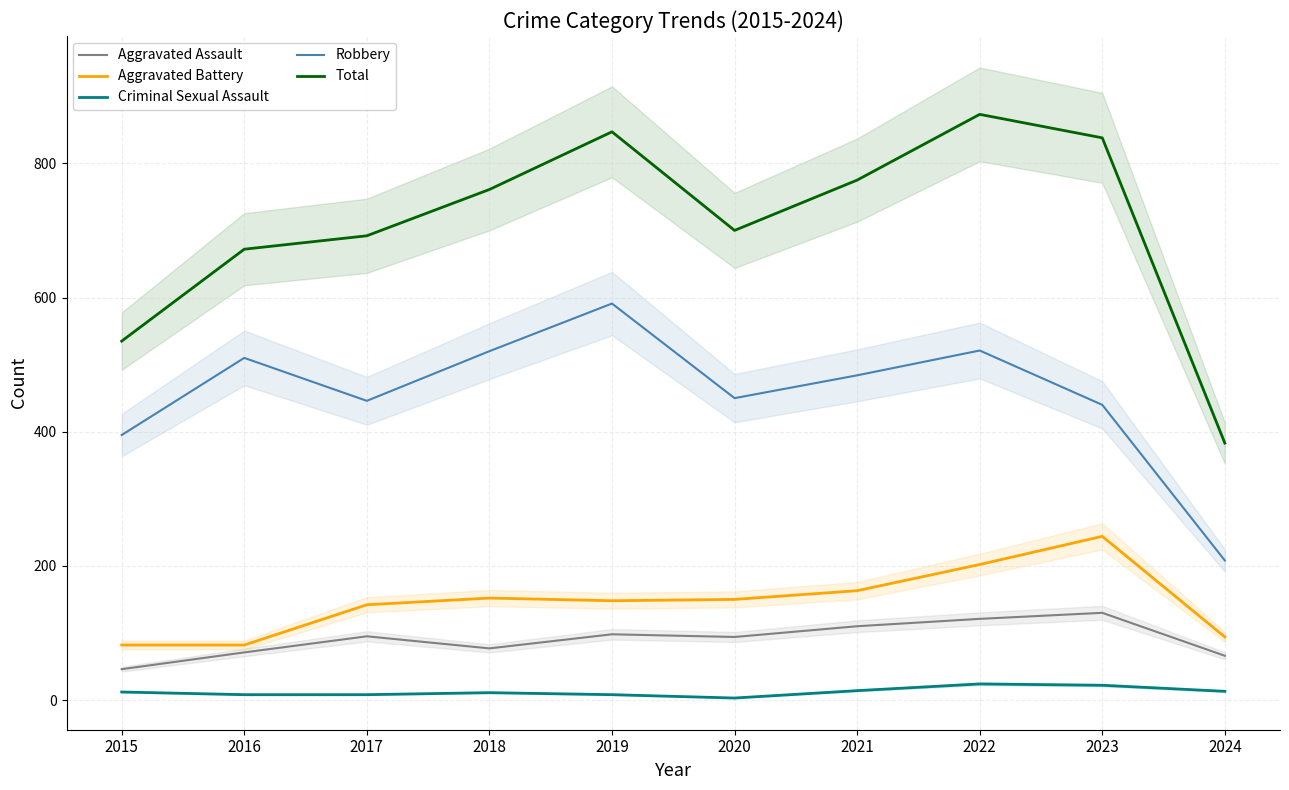

Which series has the largest total across all categories?

Total